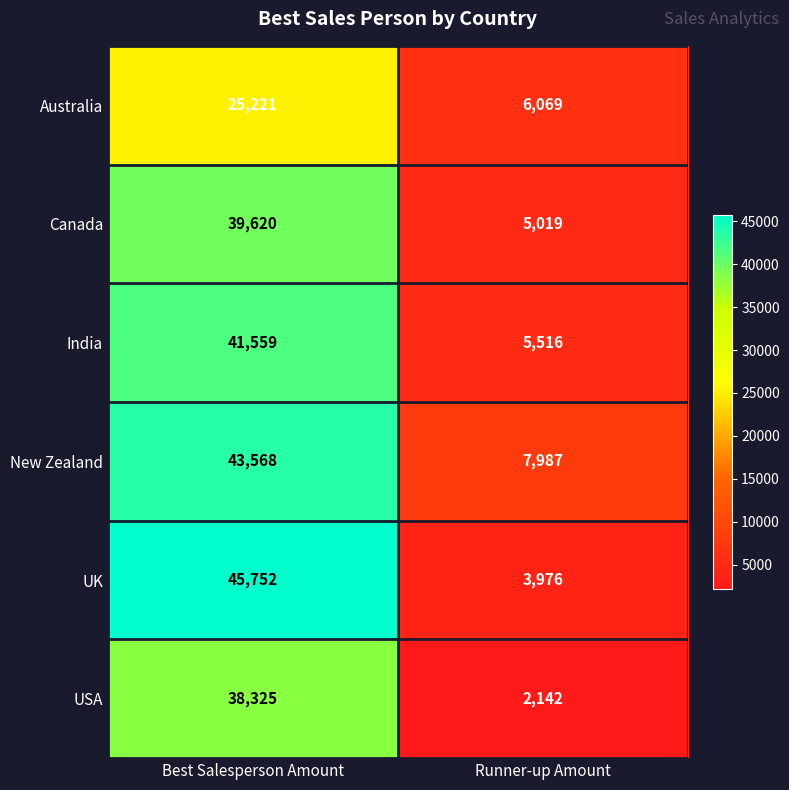

Rank the series by their maximum value, from highest to lowest.

UK, New Zealand, India, Canada, USA, Australia